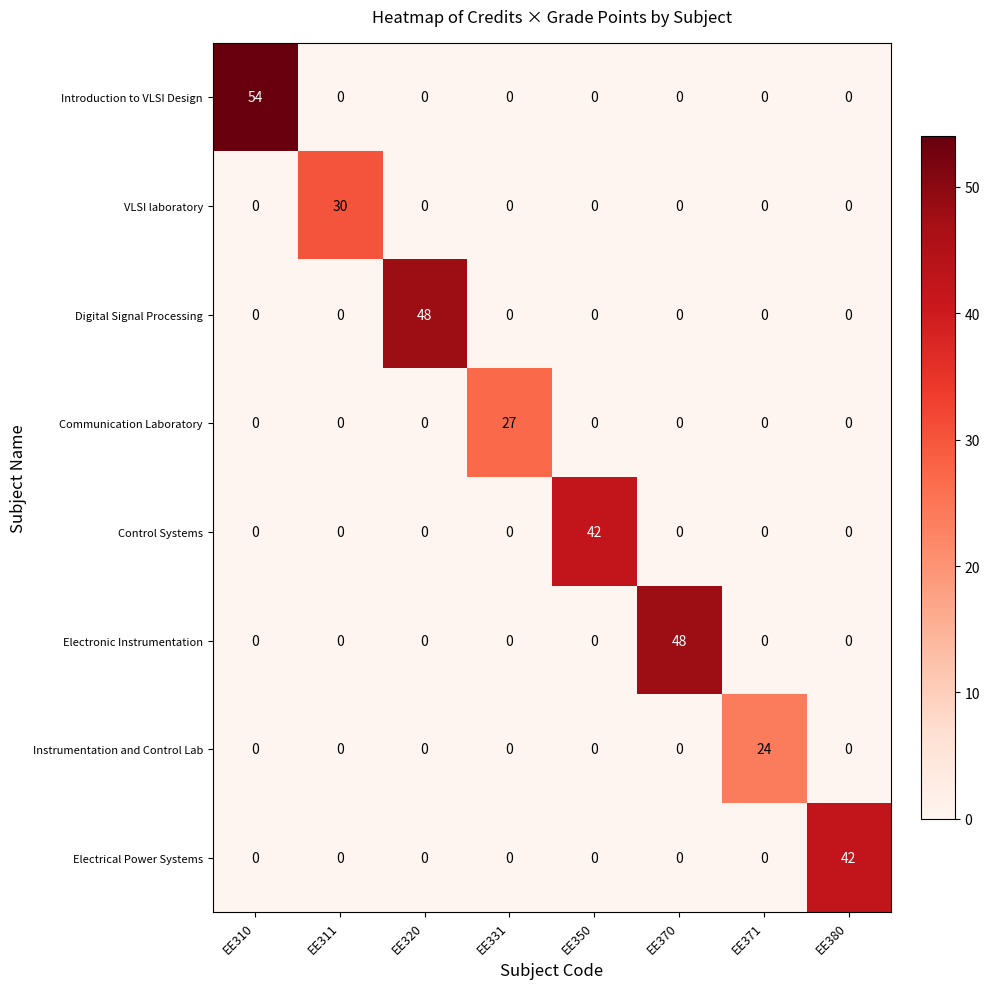

True or false: Electrical Power Systems has a value of -27 at EE350.

False